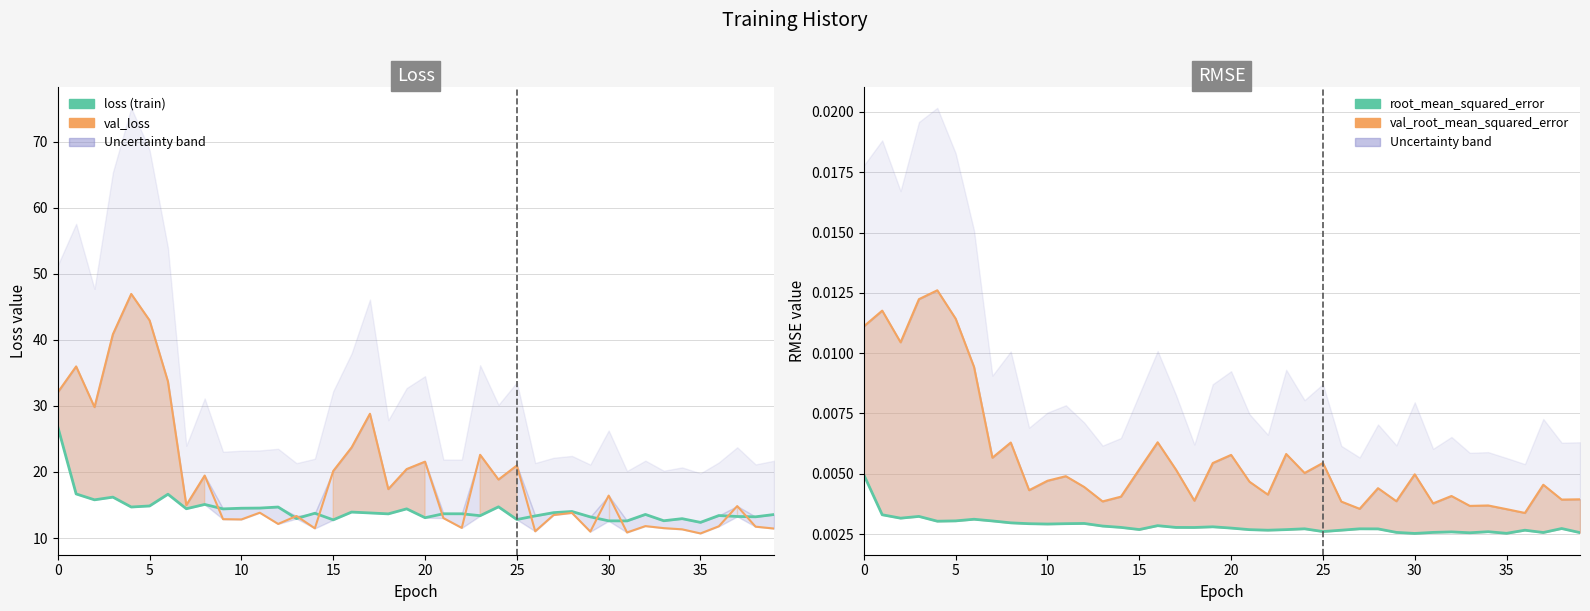

What is the label of the 26th point from the right?

14